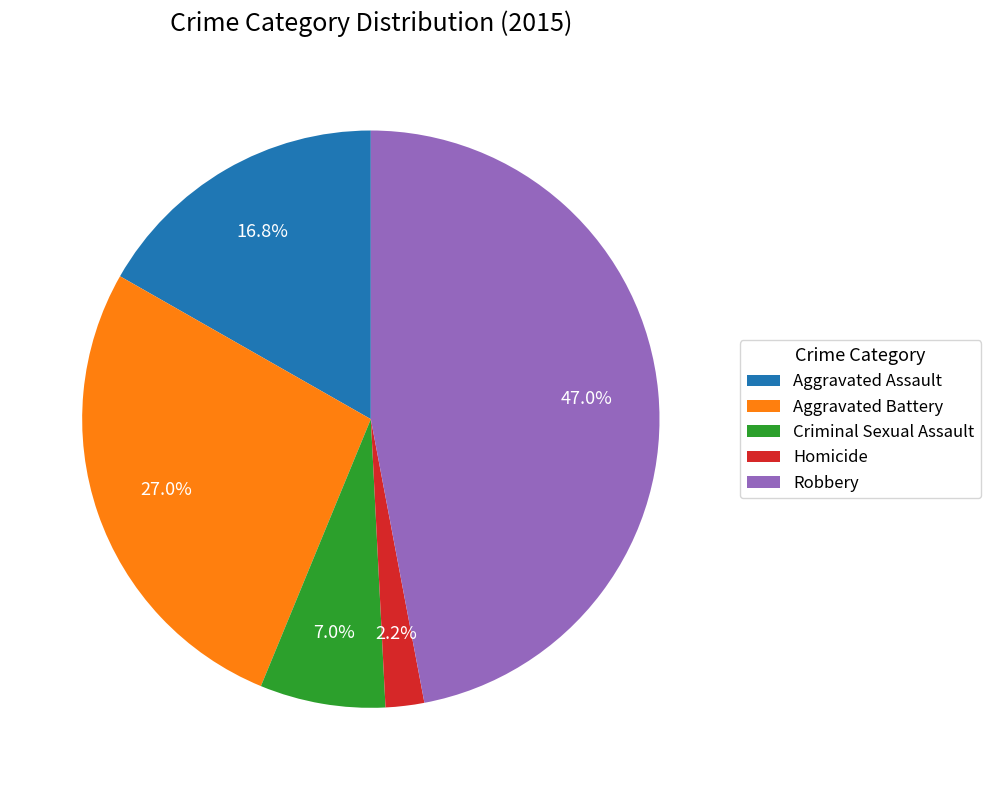

Is it true that Aggravated Assault is 17% of the pie?

True